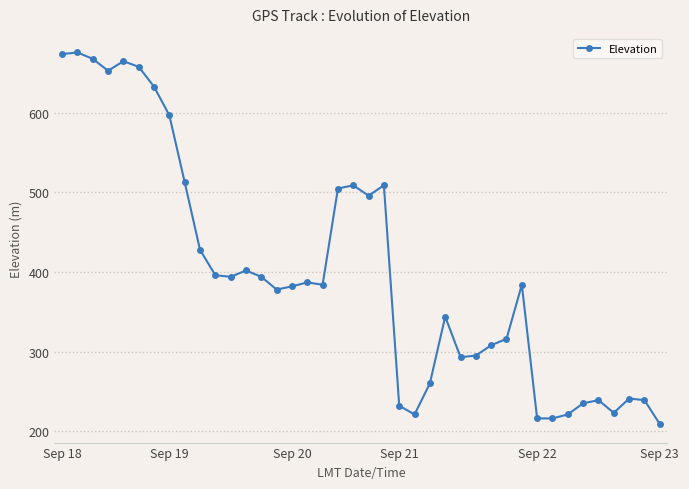

What is the maximum value shown in the chart?

676